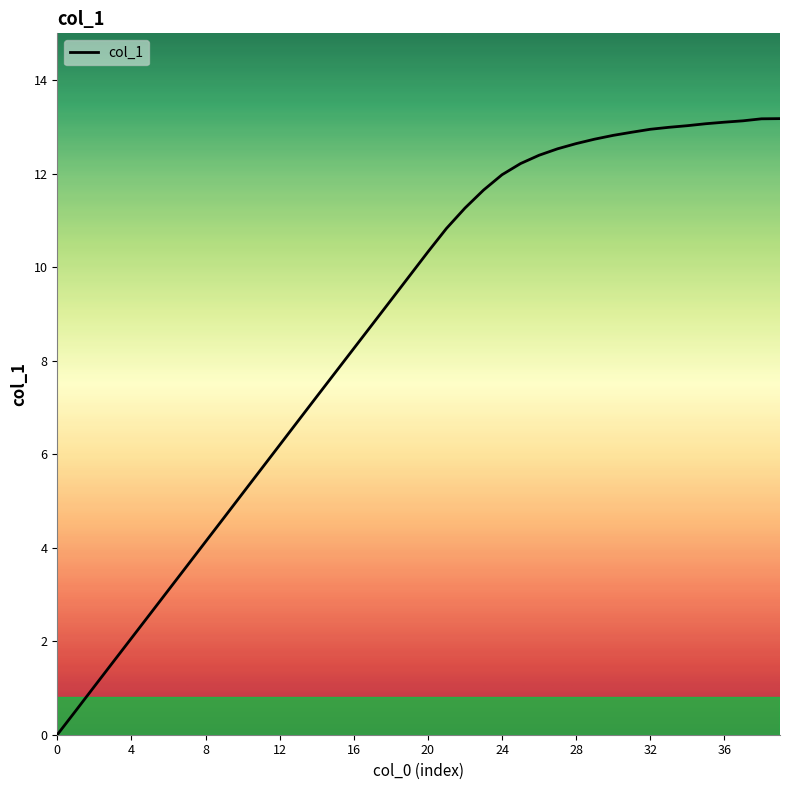

What is the label of the 14th point from the right?

26